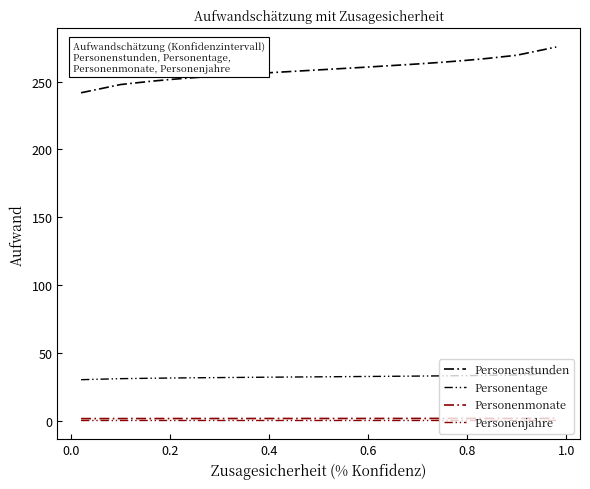

Is this an area chart (filled region under the line)?

No